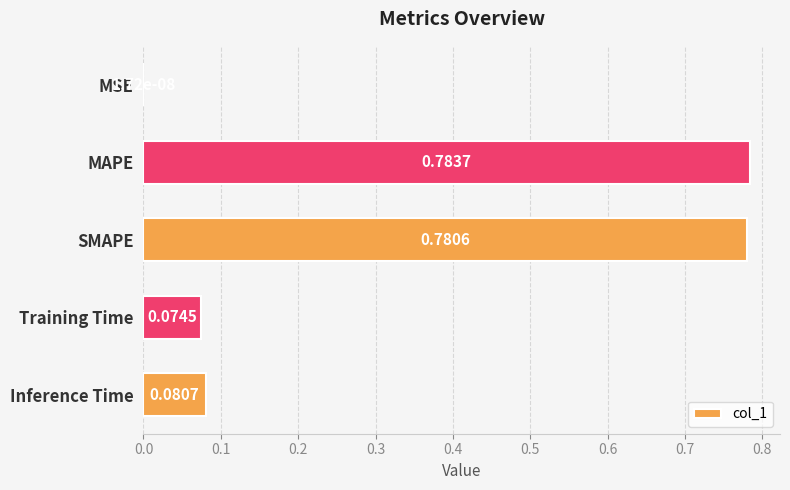

What is the sum of all values?

1.7